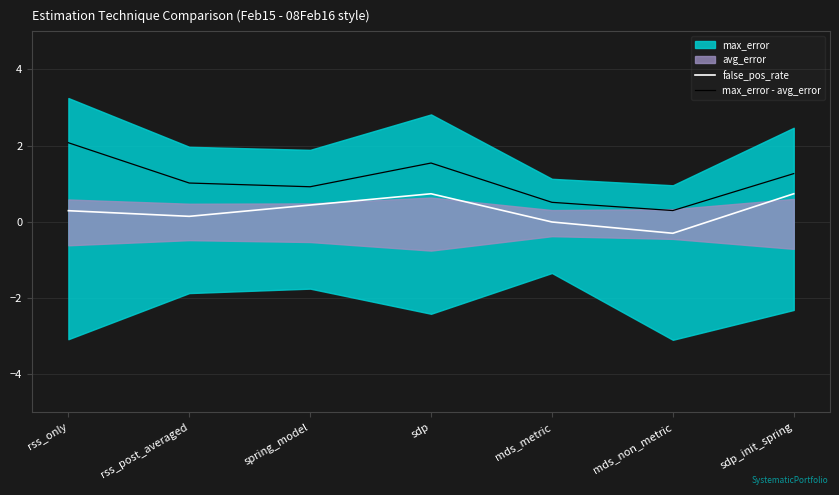

True or false: max_error - avg_error has a value of 0.5 at mds_metric.

True